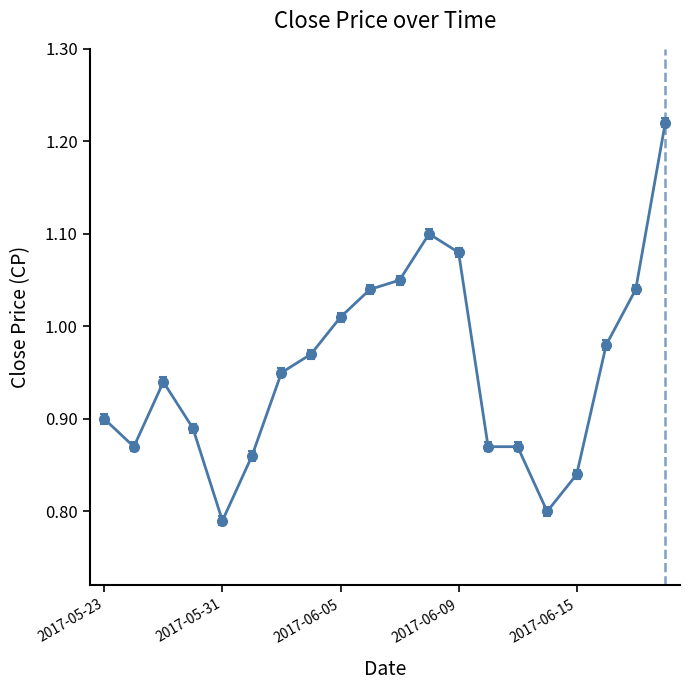

True or false: there are more than 1 points higher than both neighbors.

True